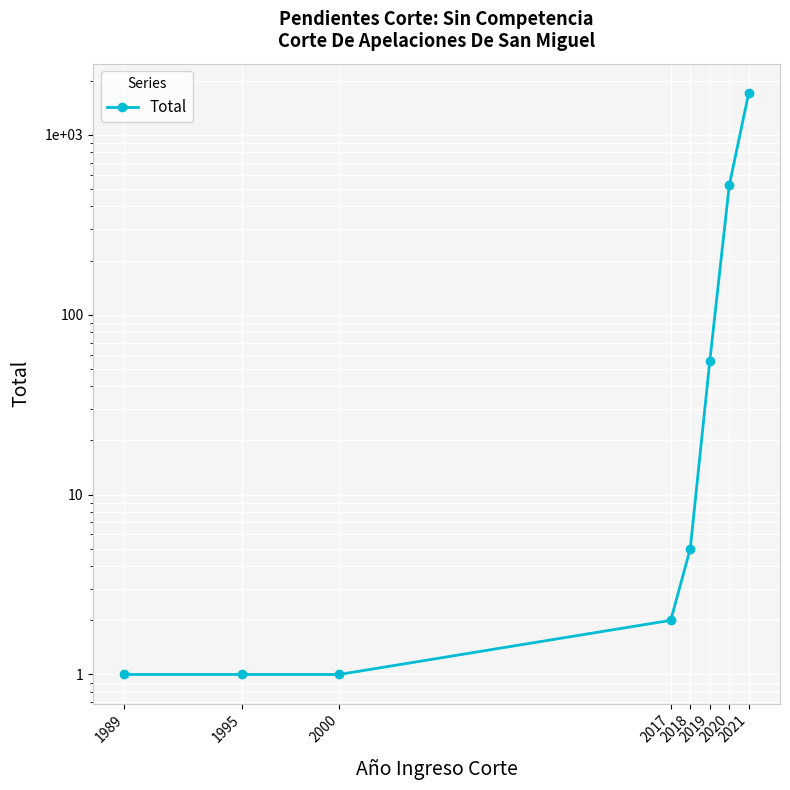

What is the maximum value shown in the chart?

1712